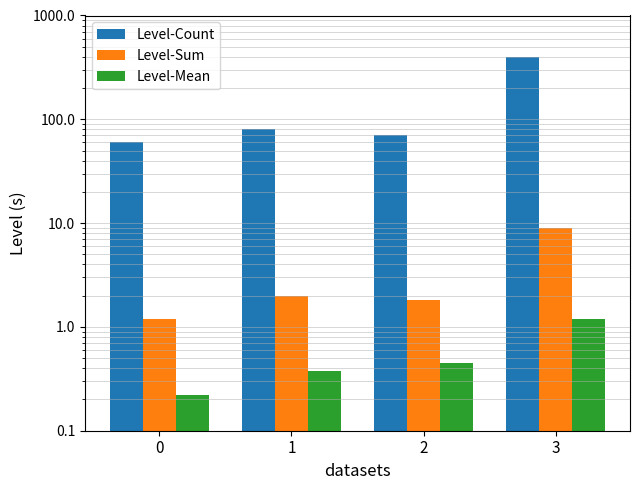

The value of Level-Mean at 2 is 0.5. True or false?

True